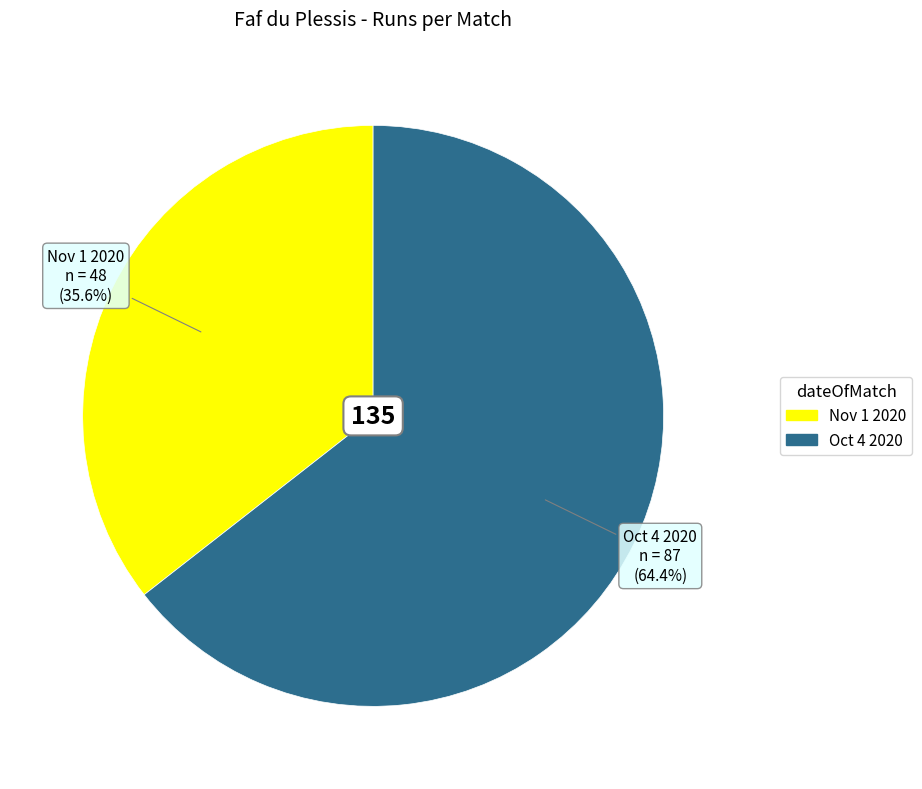

Combined, what portion of the pie is Oct 4 2020 and Nov 1 2020?

100.0%